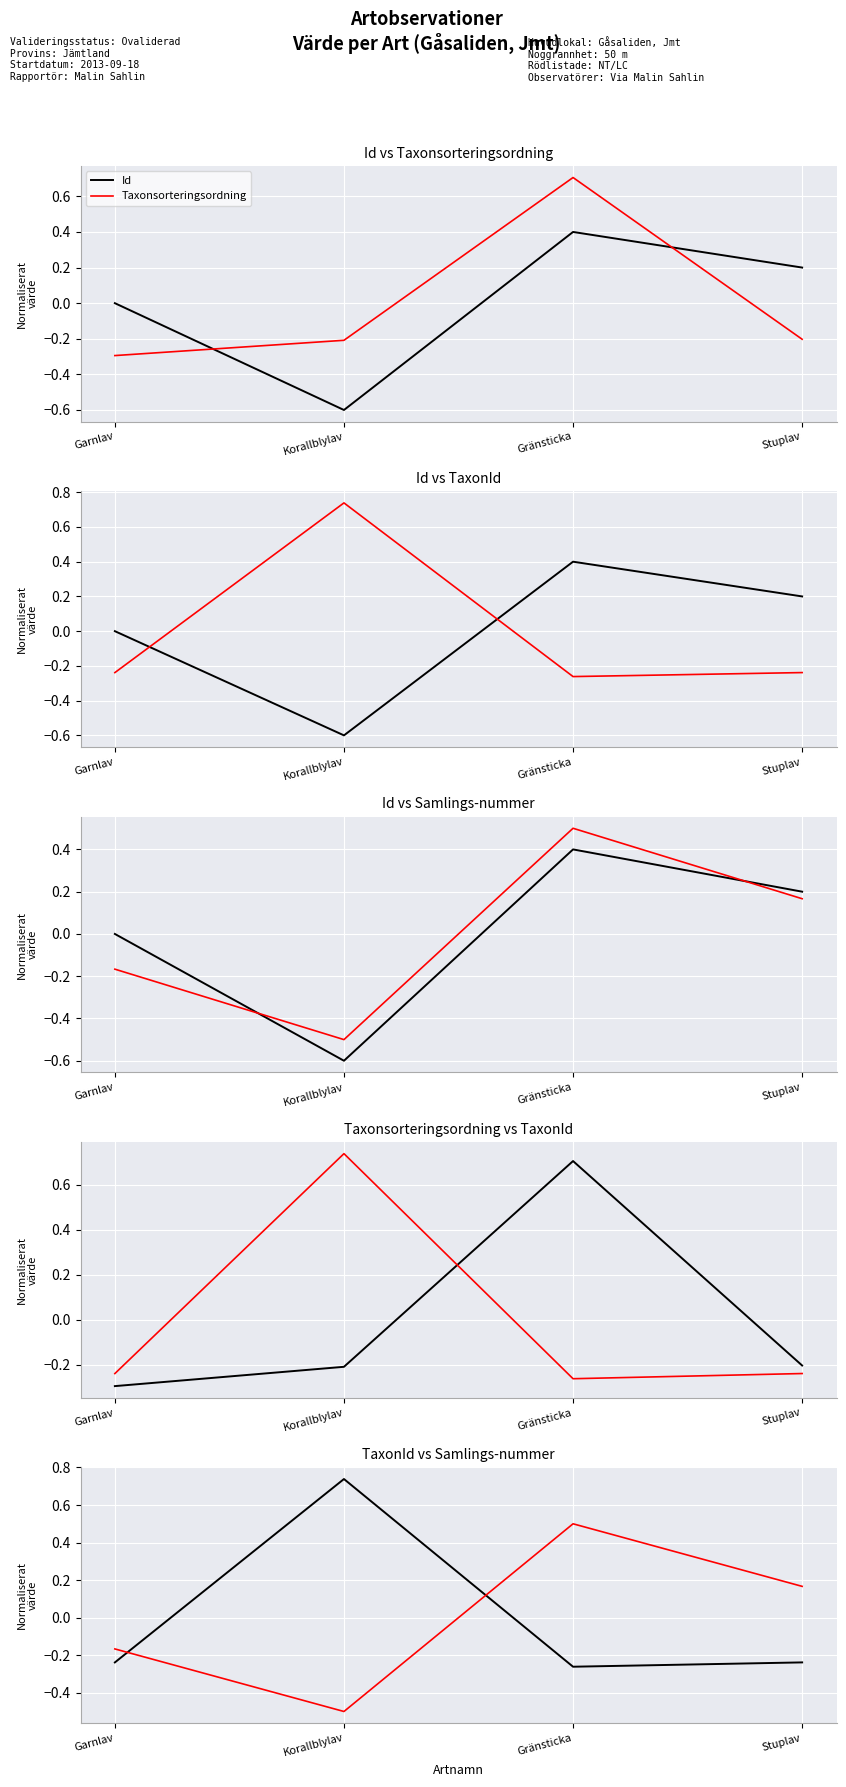

Which series has the widest spread of values?

Id